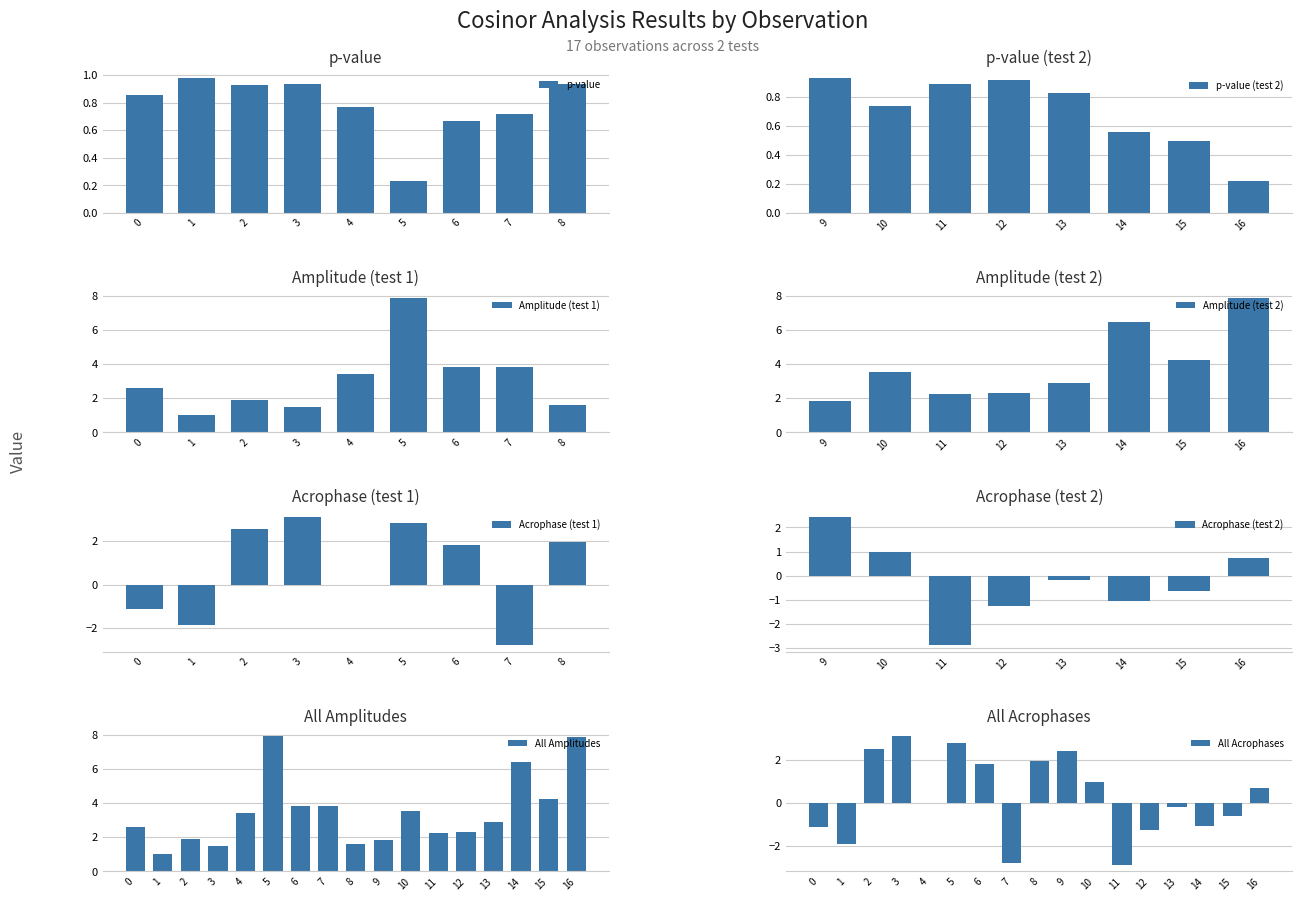

Which series has the largest range (max minus min)?

amplitude